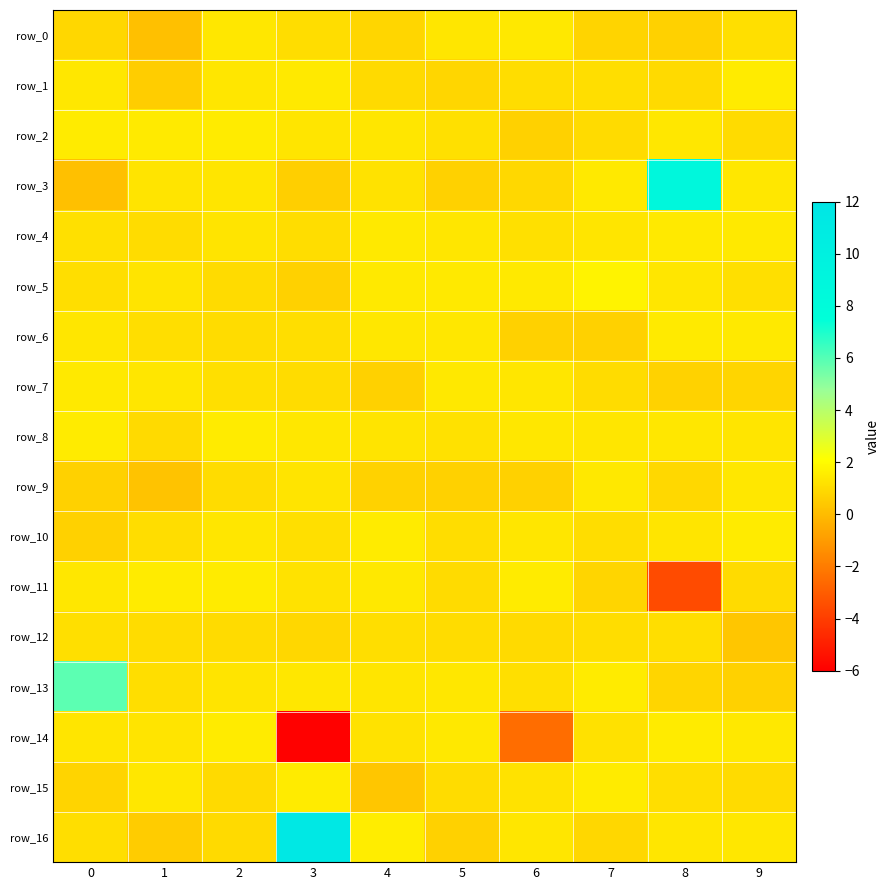

Which series has the widest spread of values?

row_16